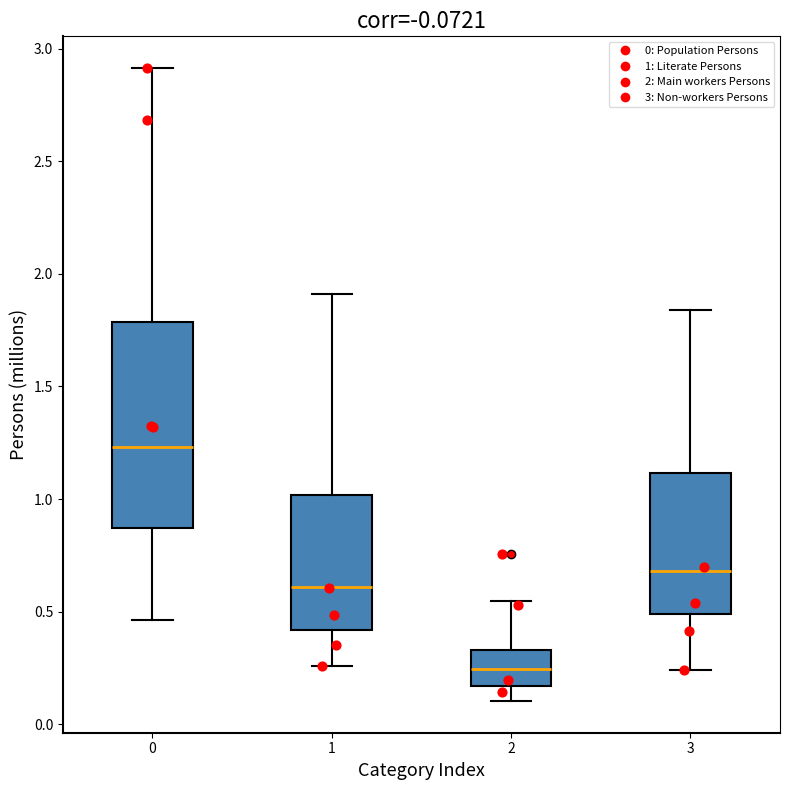

Where does the upper whisker of the box at x = 3 end on the y-axis? The values are not printed on the chart, so give them approximately, as read against the axis.

1.85